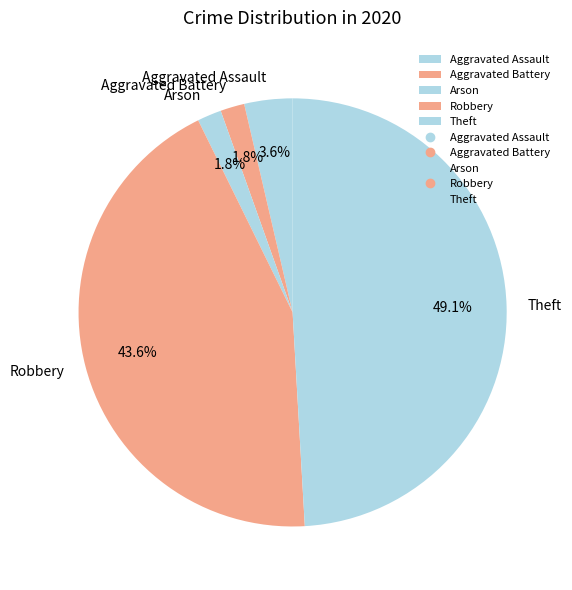

To the nearest percent, what is the combined percentage of Arson and Aggravated Battery?

4%